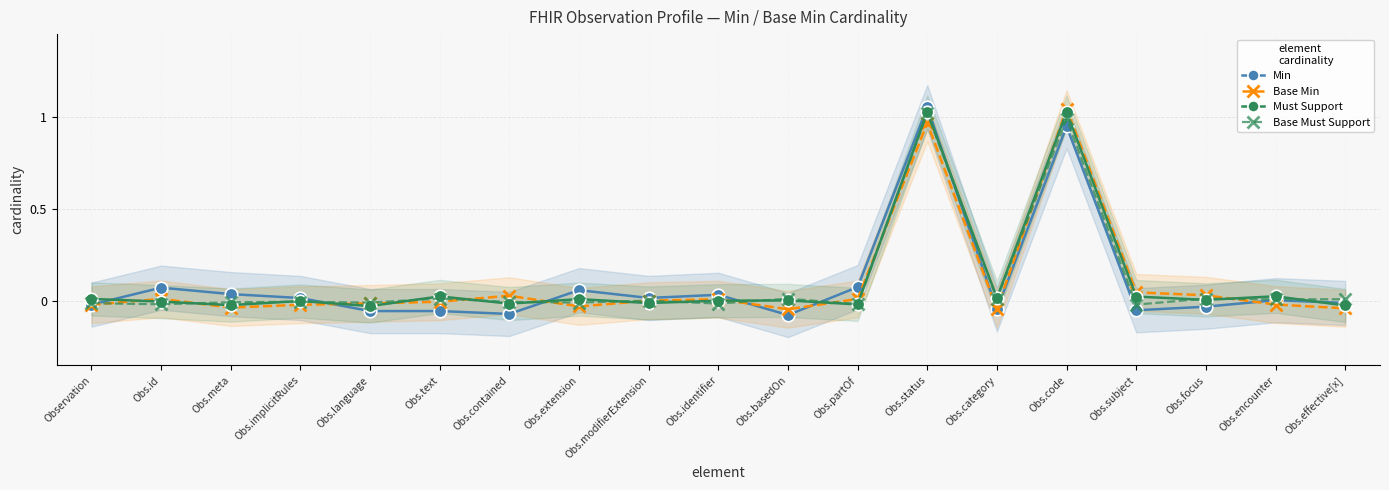

What is the label of the 19th point from the right?

Observation